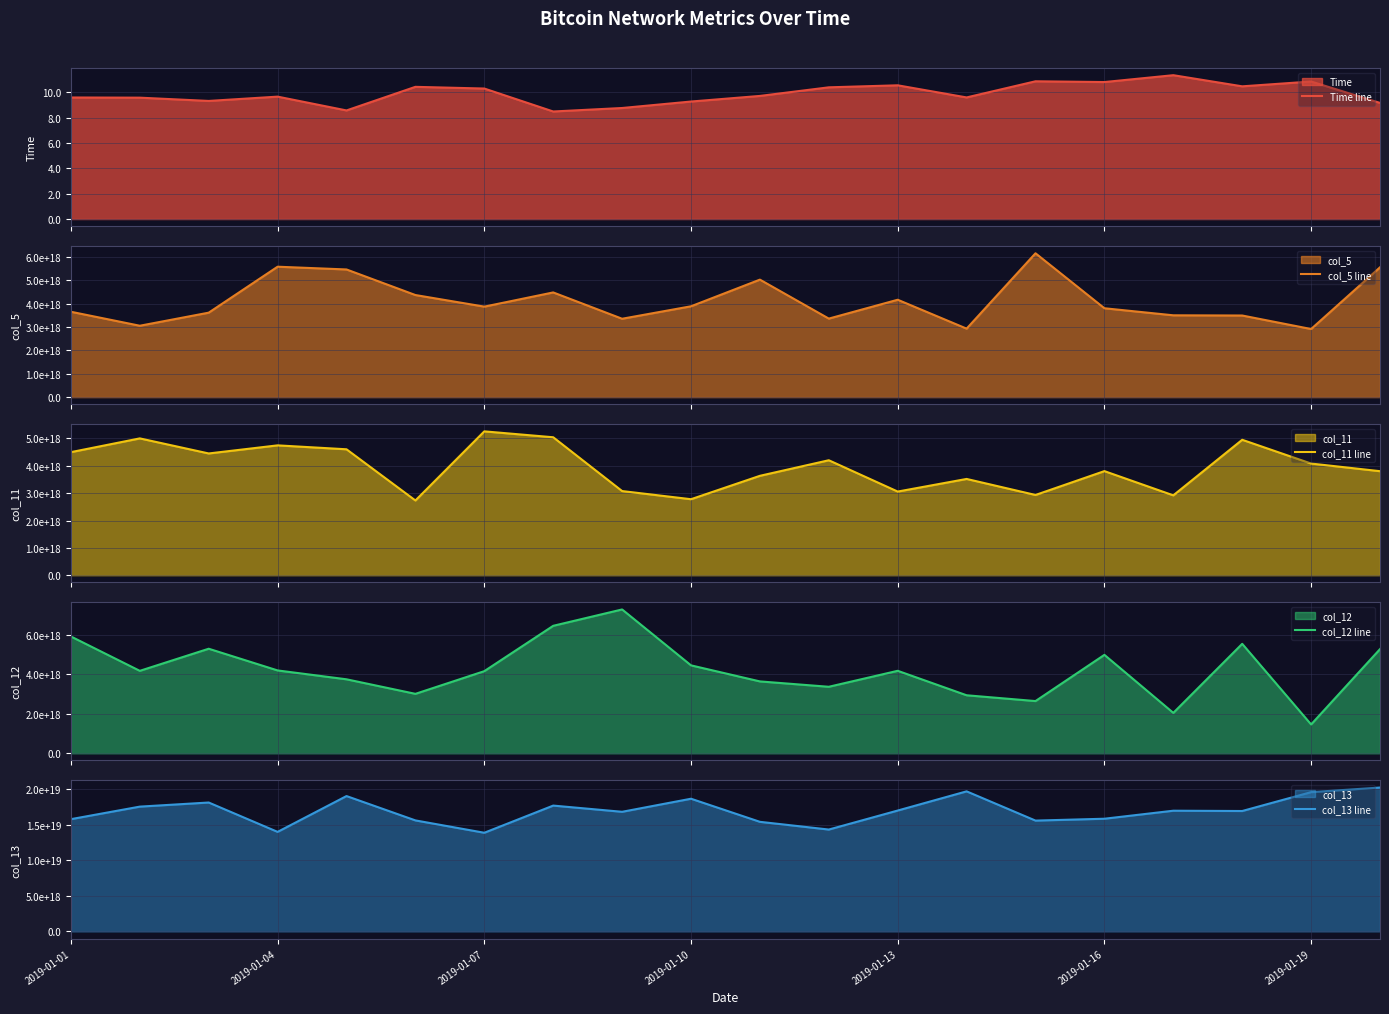

What is the minimum value for Time line?

8.5